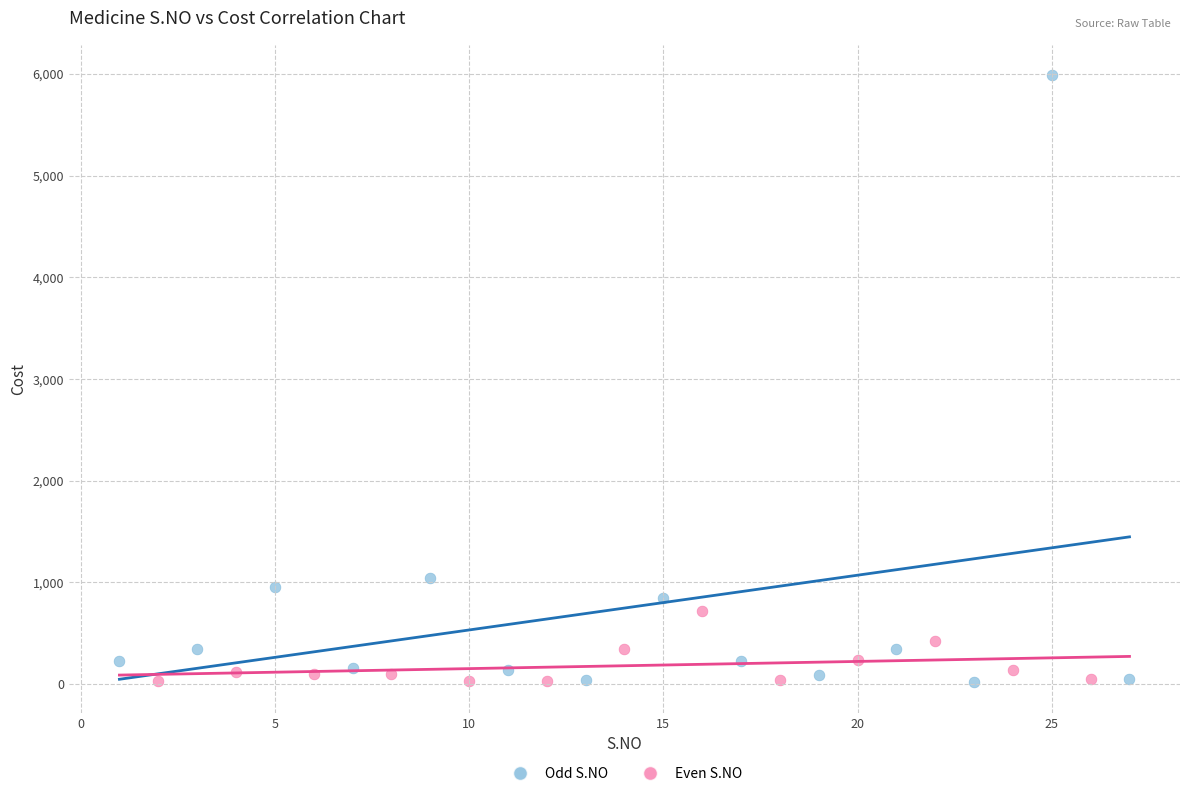

Which series has the widest spread of Y values?

Odd S.NO